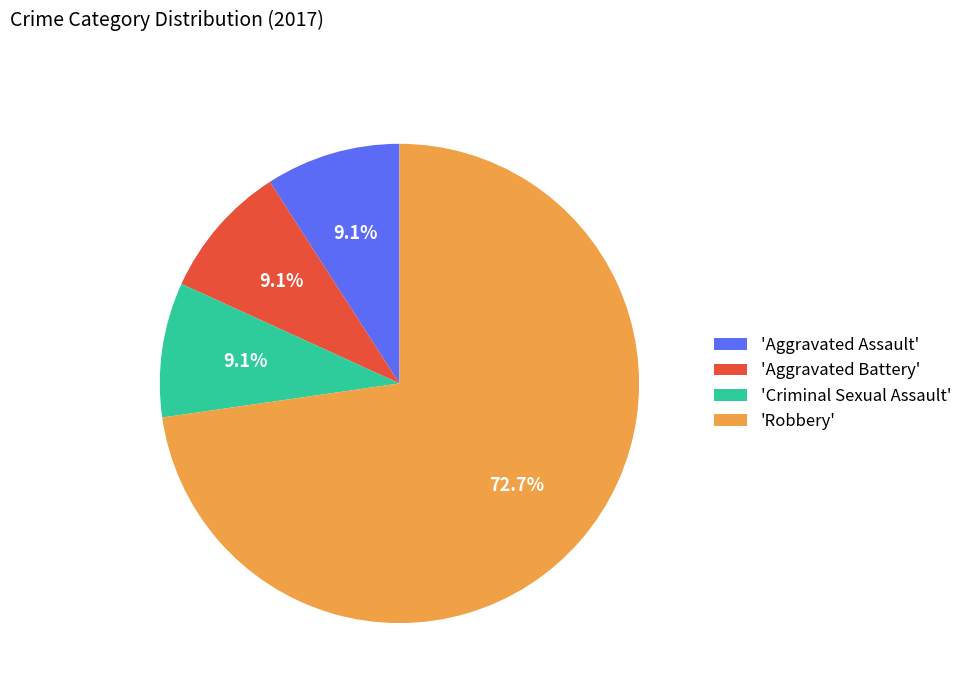

Is the sum of 'Criminal Sexual Assault' and 'Robbery' greater than half?

Yes